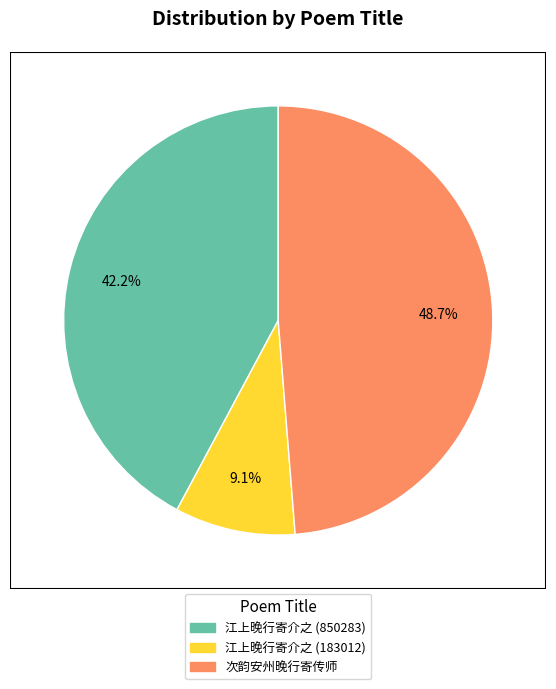

The 江上晚行寄介之 (850283) slice represents 47% of the pie. True or false?

False